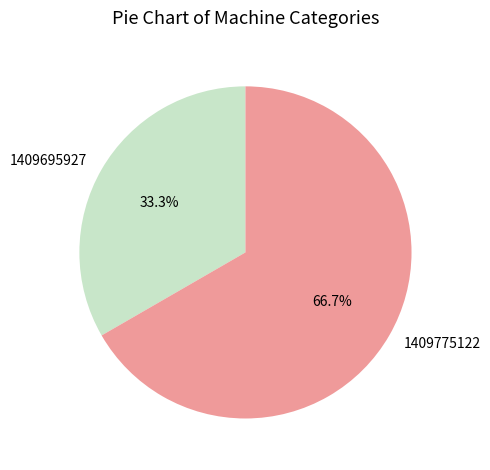

Which has a higher value, 1409695927 or 1409775122?

1409775122